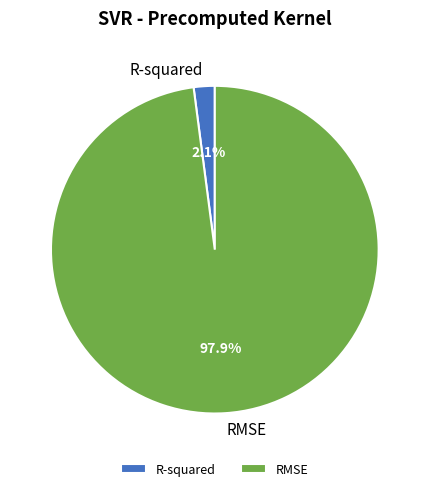

Count the number of slices in the pie.

2